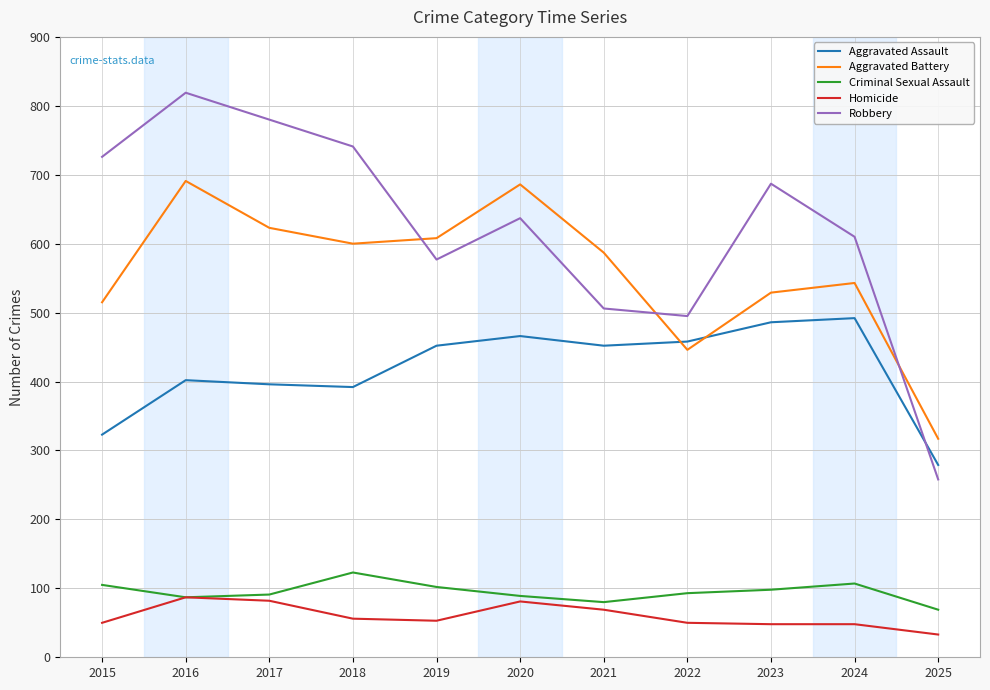

True or false: Homicide and Aggravated Battery cross at least once.

False